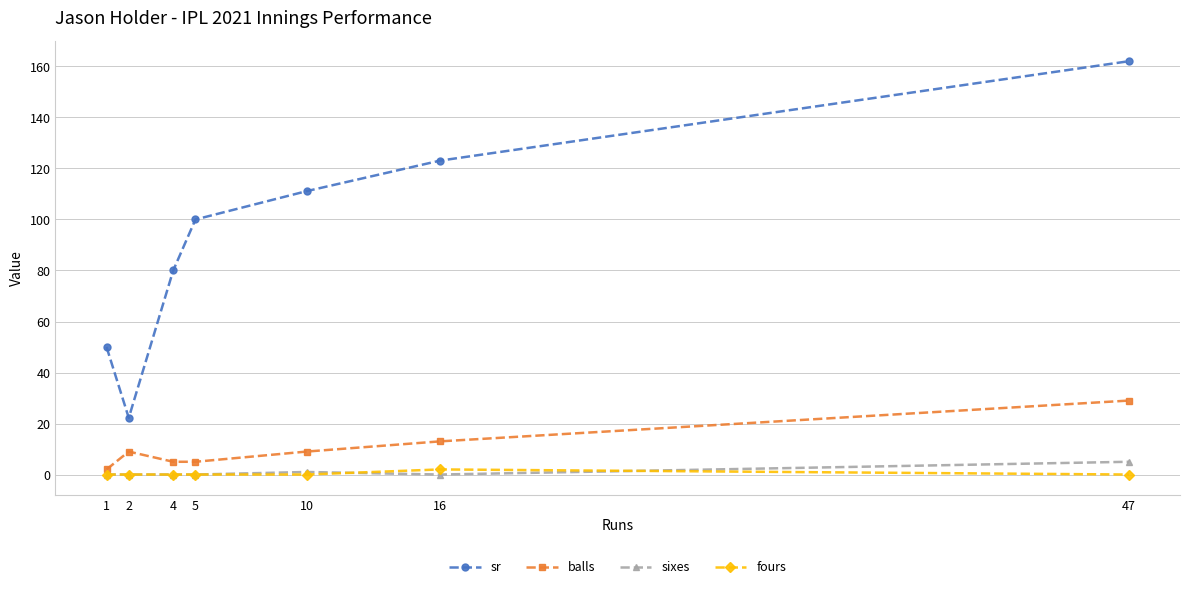

Where is balls nearest to the value 15?

16